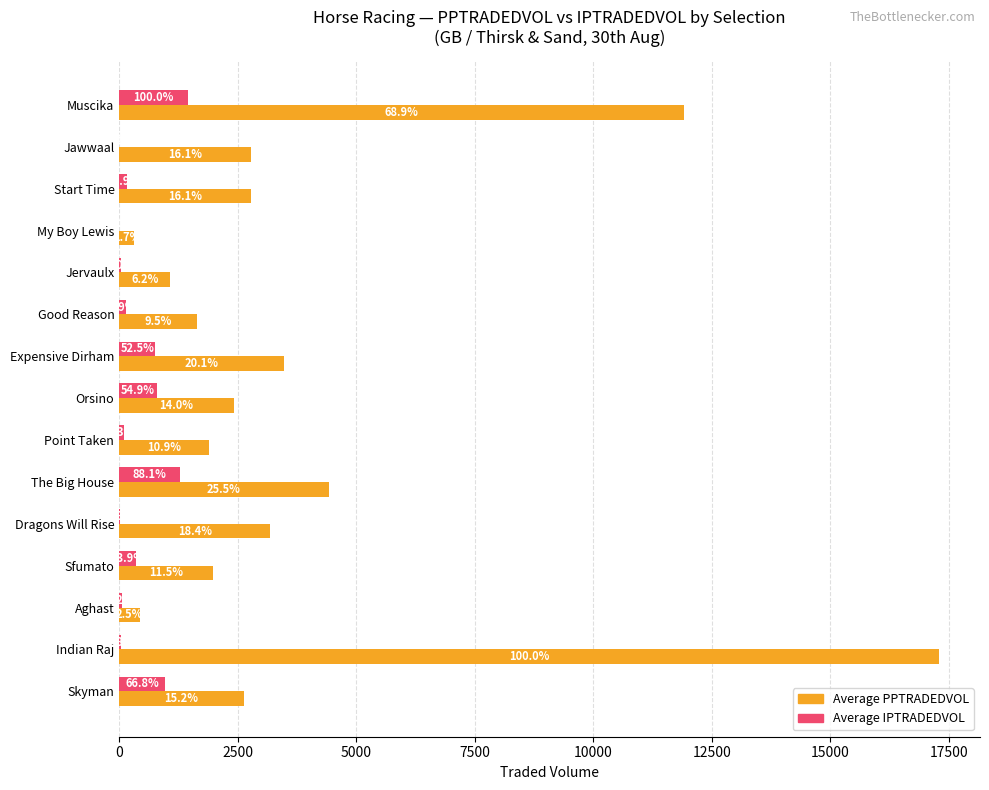

What is the difference between the maximum and minimum values in the Average PPTRADEDVOL series?

16989.8